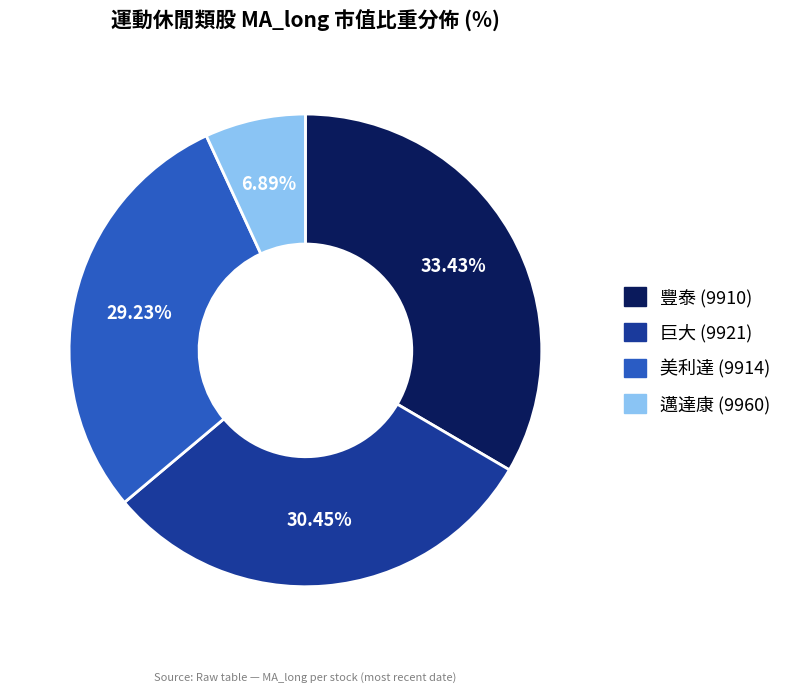

Is there any slice that represents more than half of the pie?

No